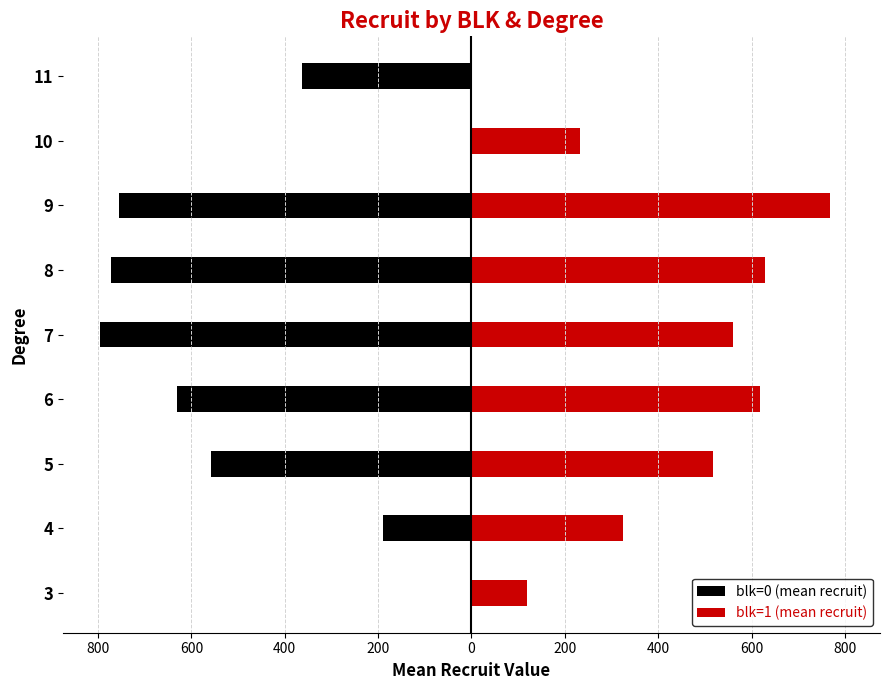

Is the value of blk=0 (mean recruit) at 7 greater than the value of blk=1 (mean recruit) at 8?

No